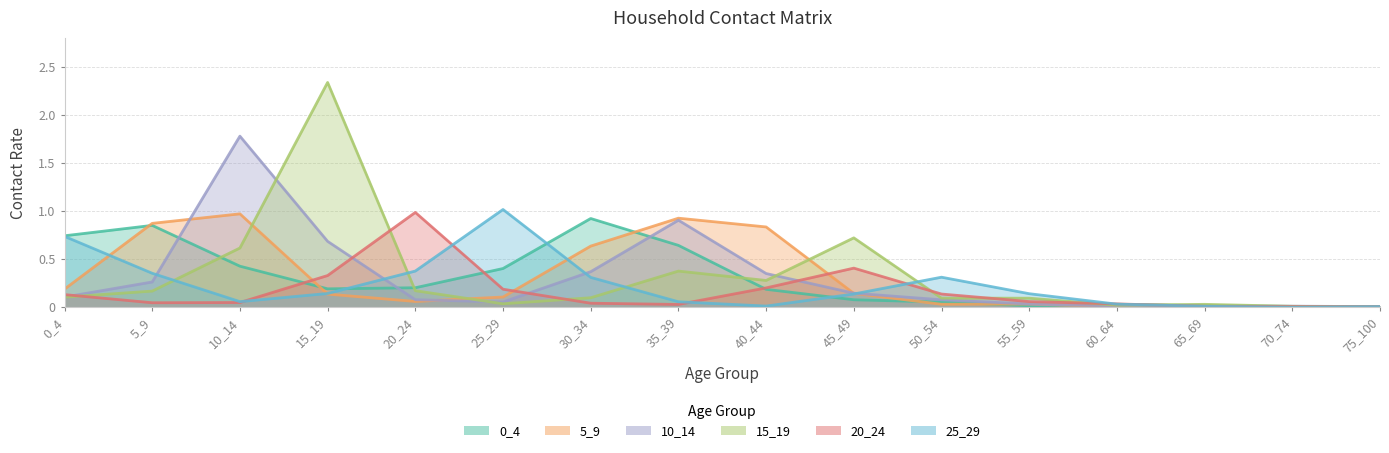

Where is 20_24 nearest to the value 0?

75_100